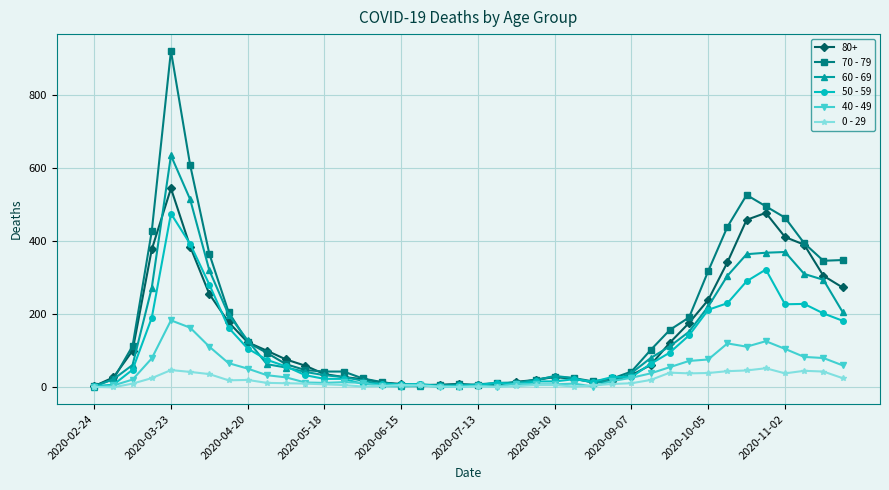

List the series in order of their peak value, lowest first.

0 - 29, 40 - 49, 50 - 59, 80+, 60 - 69, 70 - 79